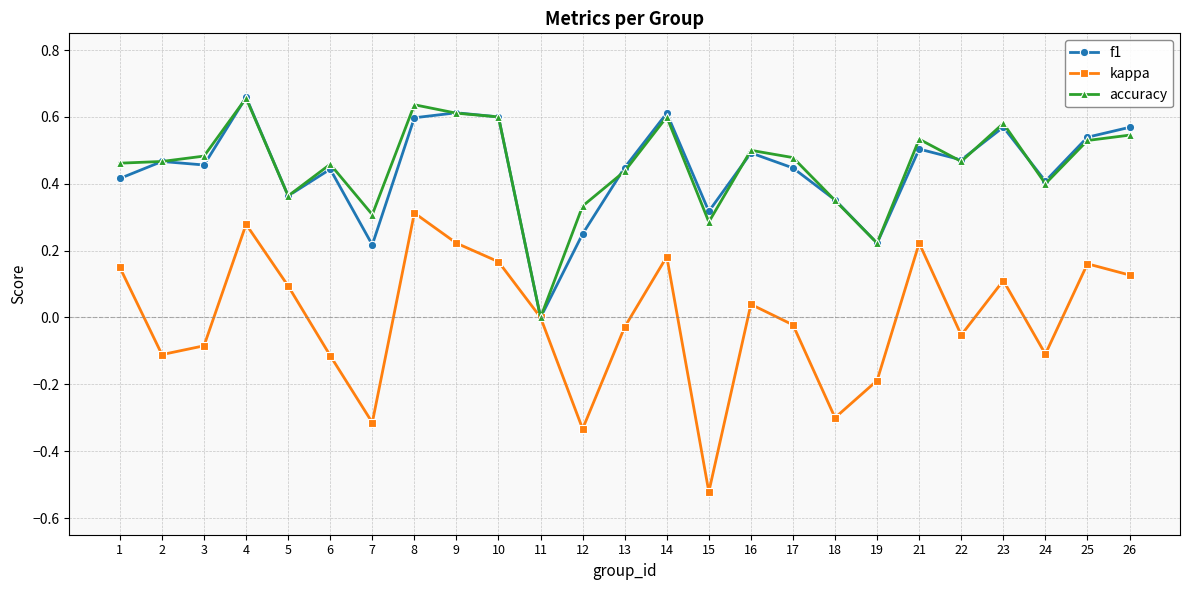

The f1 series shows 0.3 at 10. True or false?

False